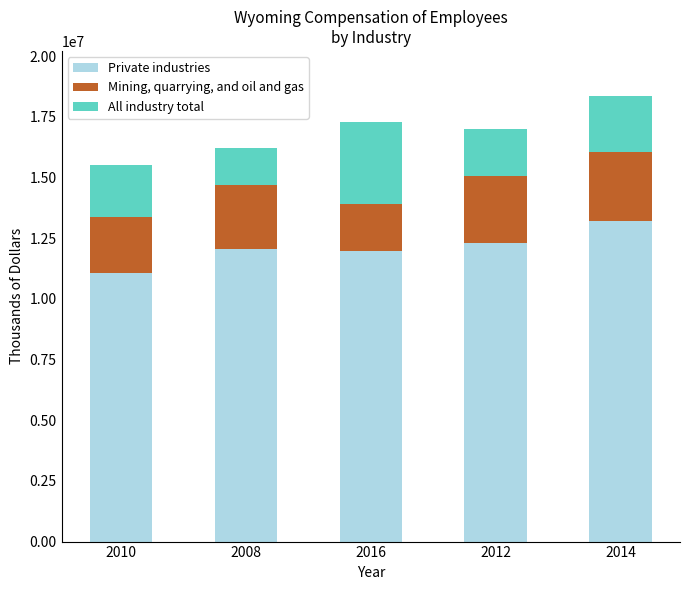

What is the lowest value of the Private industries series?

11070576